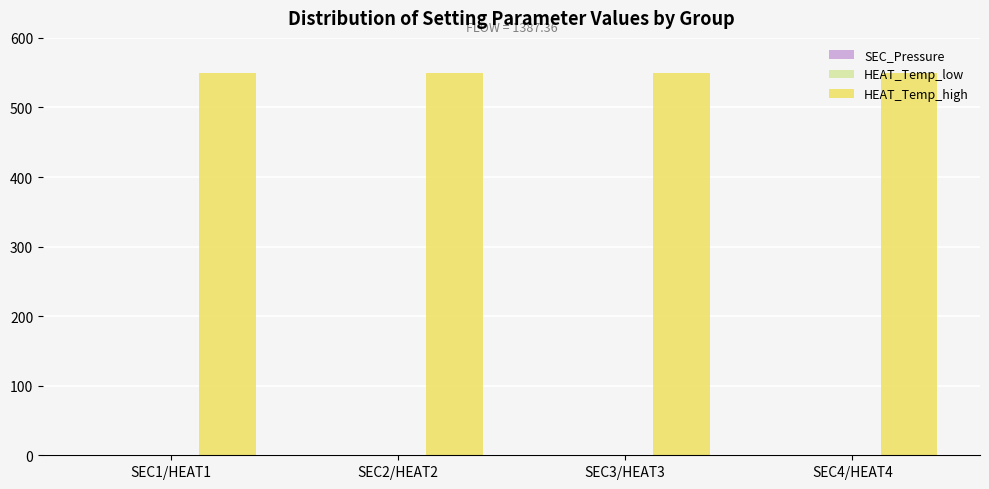

Which series has the largest total across all categories?

HEAT_Temp_high